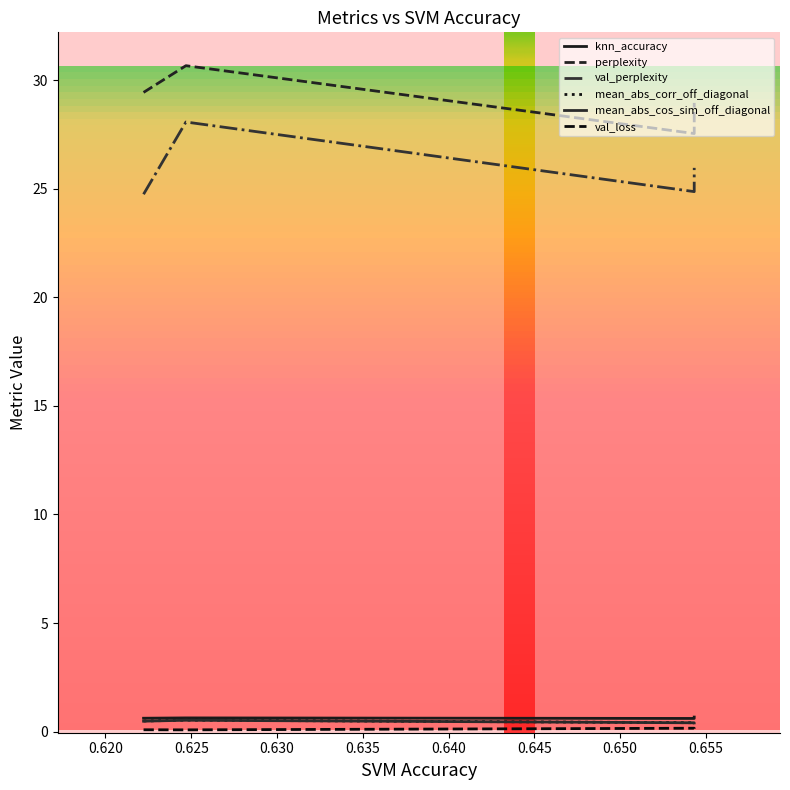

What is the difference between the val_perplexity values at 0.630 and 0.625?

1.1